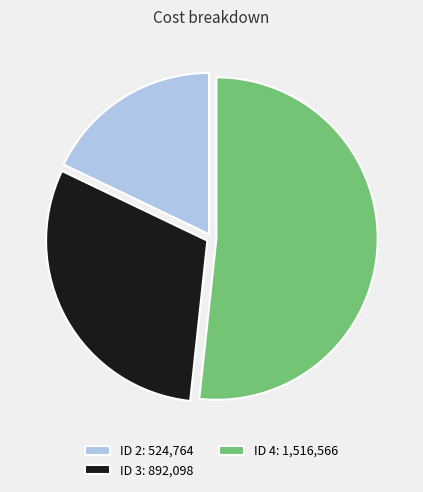

How many slices are in this pie chart?

3